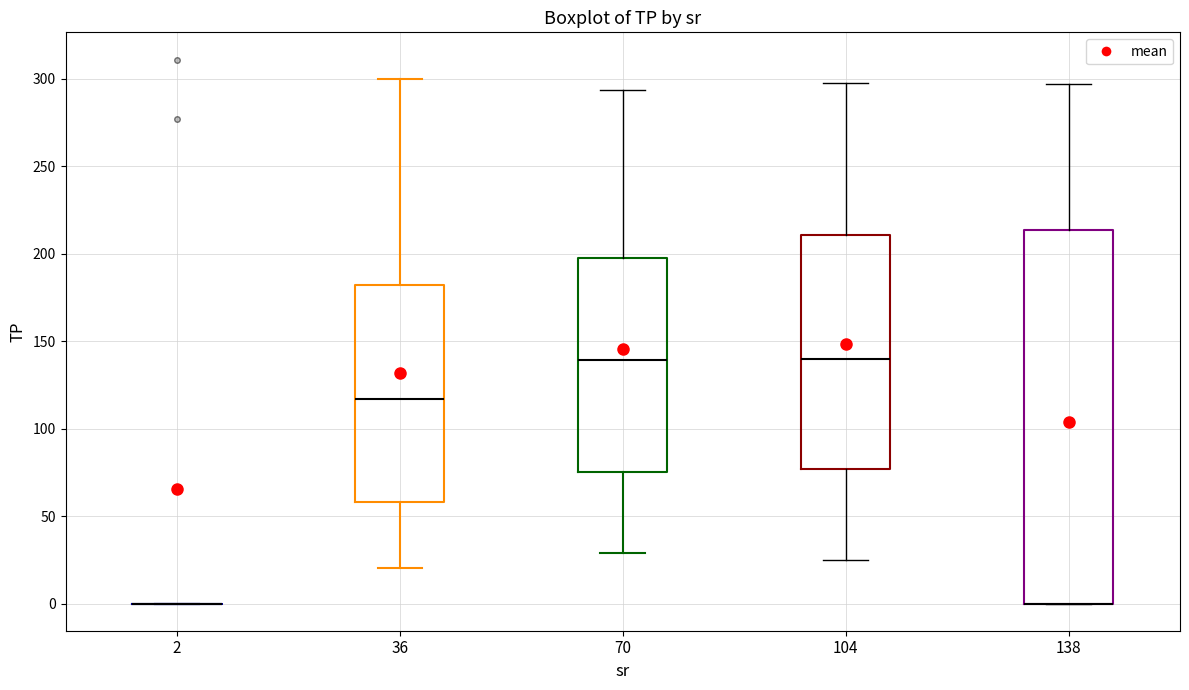

Reading left to right, transcribe this box plot: for each box, give where its median line is, the range the box spans, and where its two whiskers end, as read against the y-axis. The values are not printed on the chart, so give them approximately, as read against the axis.

2: box collapsed to a line at 0, whiskers 0 to 0
36: median 115, box 60 to 180, whiskers 20 to 300
70: median 140, box 75 to 200, whiskers 30 to 295
104: median 140, box 75 to 210, whiskers 25 to 300
138: median 0 (drawn on the box's lower edge), box 0 to 215, whiskers 0 to 295